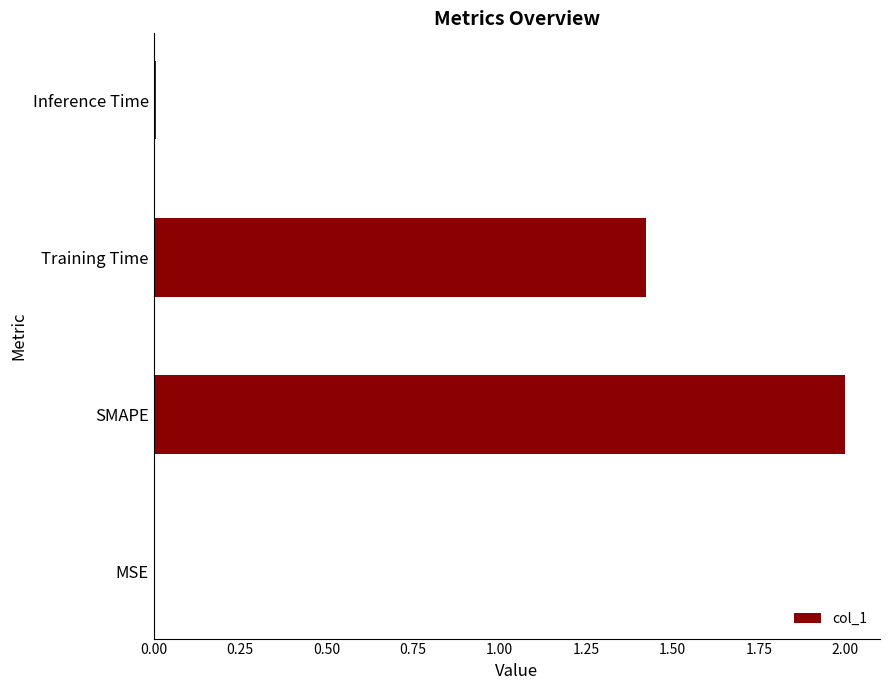

Between Training Time and Inference Time, which is larger?

Training Time